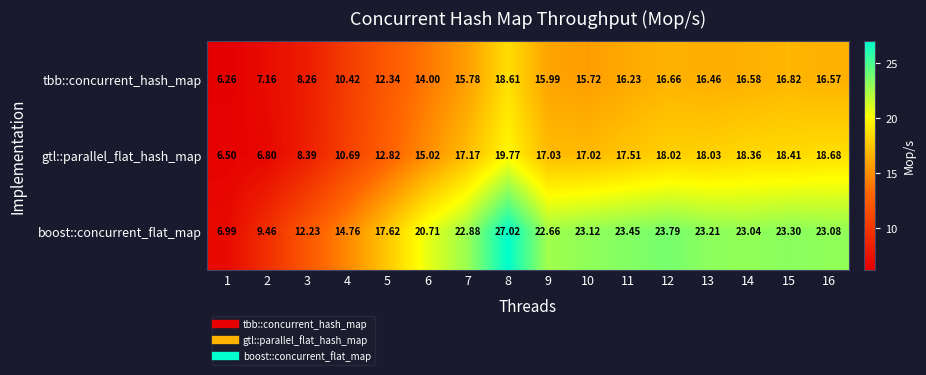

Which series changed the most between 2 and 3?

boost::concurrent_flat_map